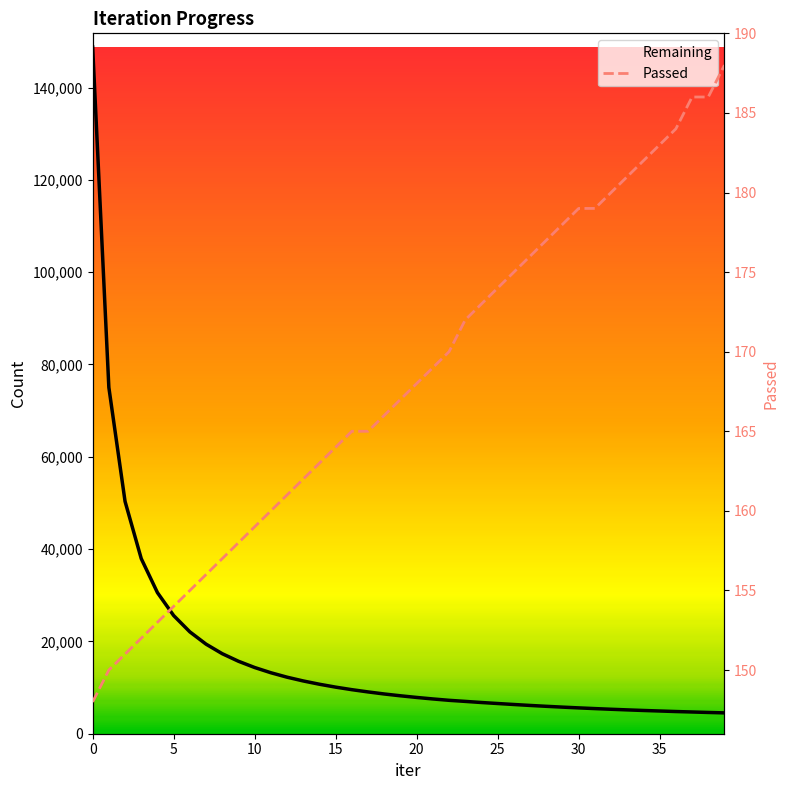

True or false: Passed has a value of 154 at 5.

True